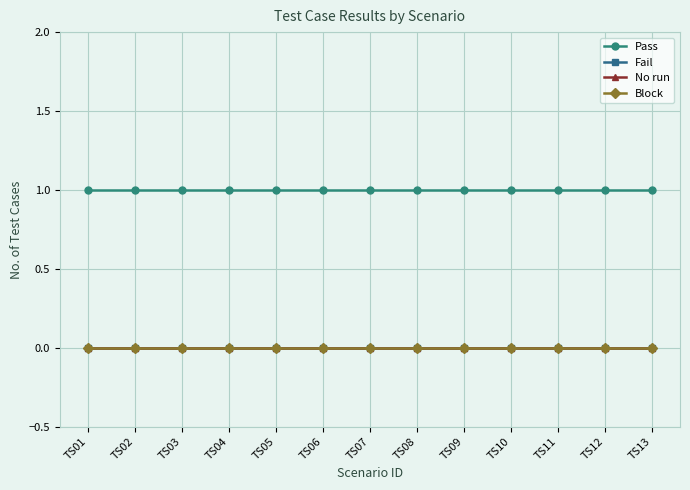

Which category has the lowest value across all series?

TS01